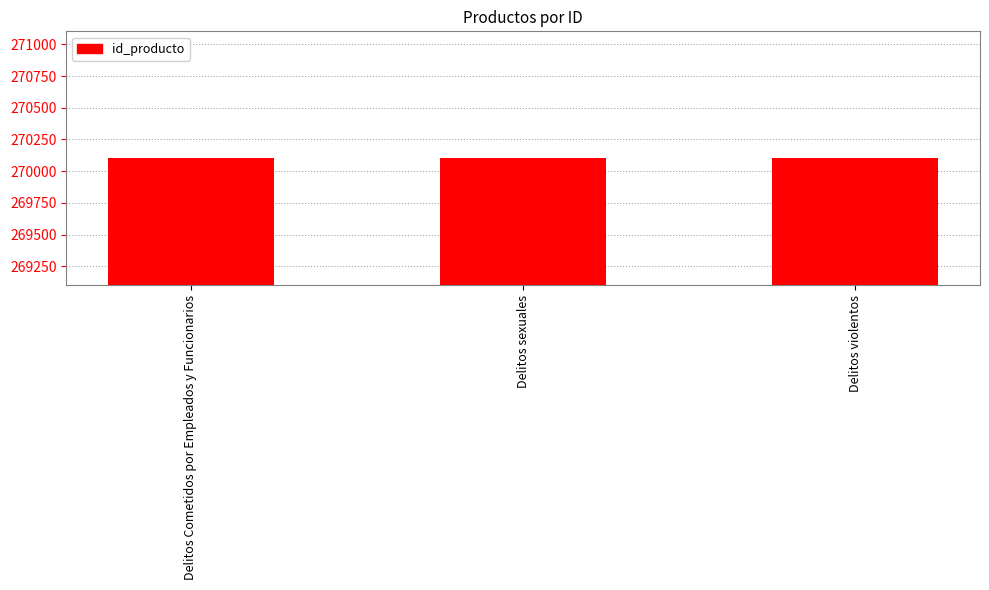

What is the change in value from Delitos Cometidos por Empleados y Funcionarios to Delitos sexuales?

+1